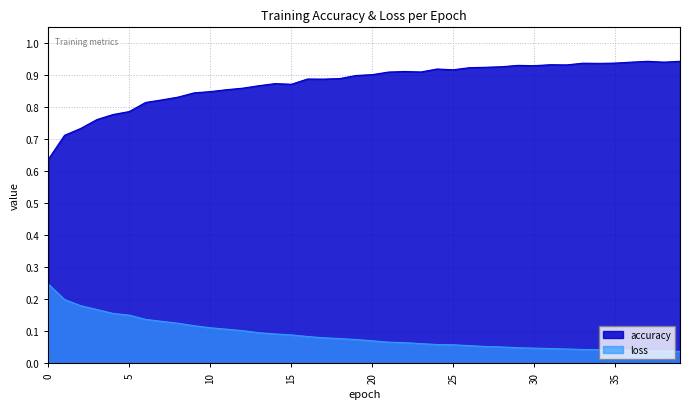

What is the sum of the loss values at 21 and 35?

0.1